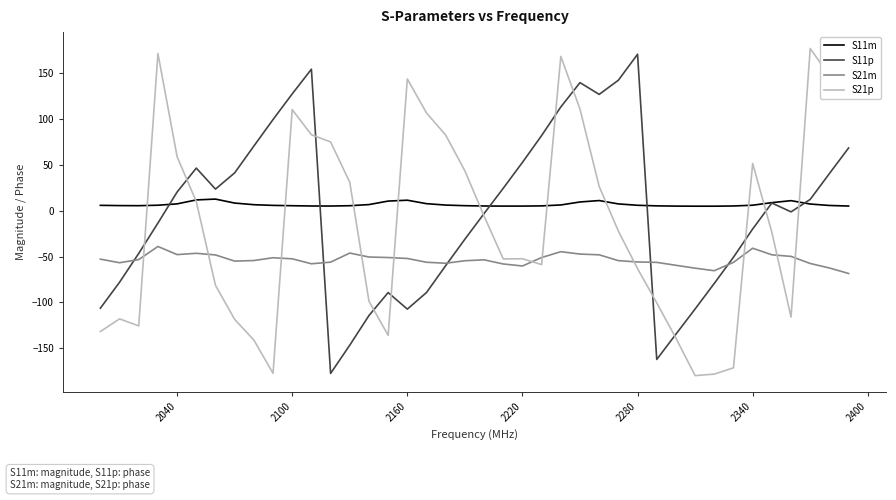

Which series has the largest total across all categories?

S11m